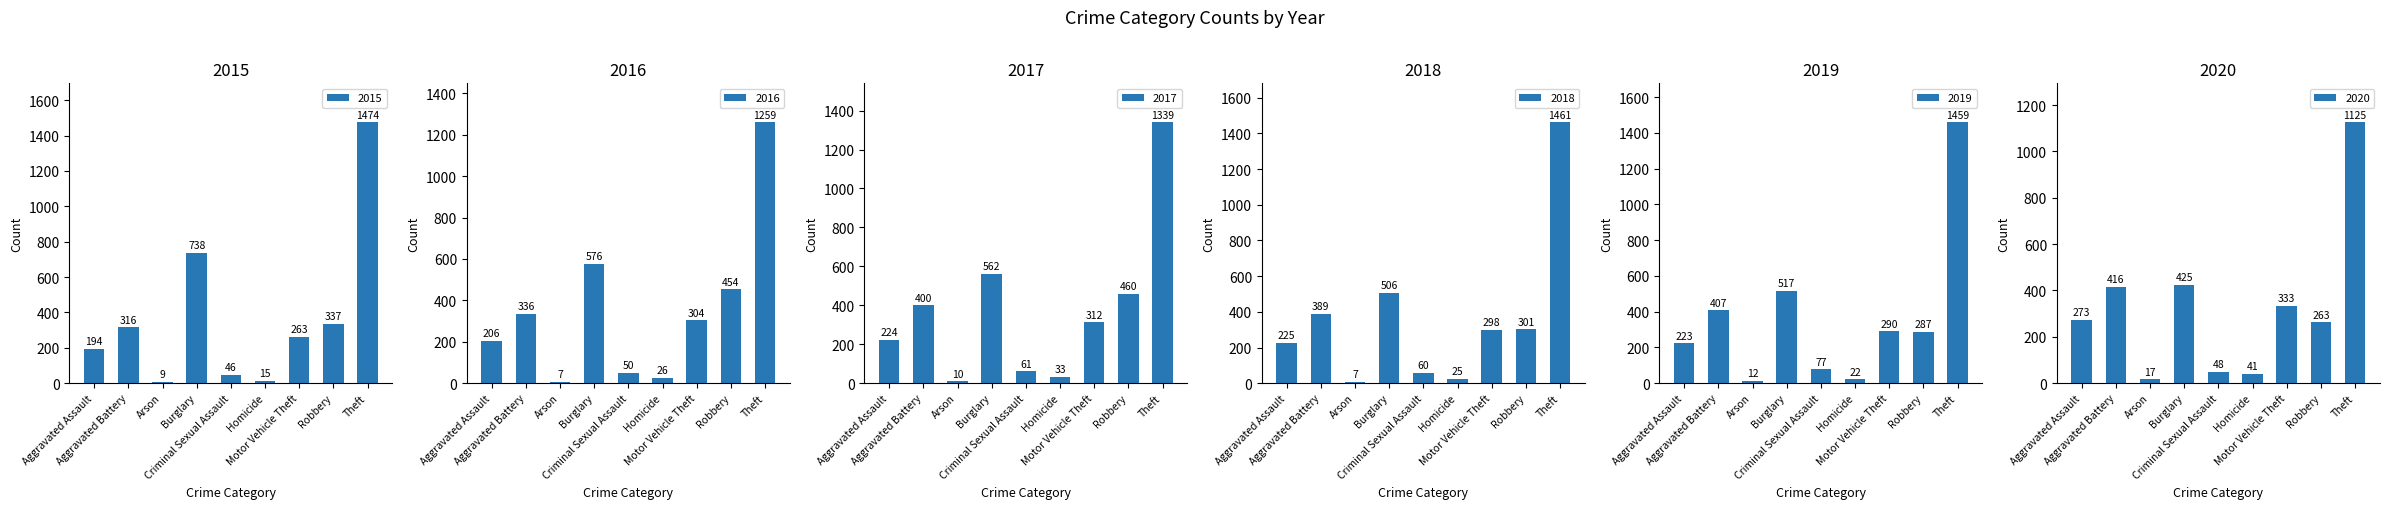

What are all the series names shown in the legend?

2015, 2016, 2017, 2018, 2019, 2020